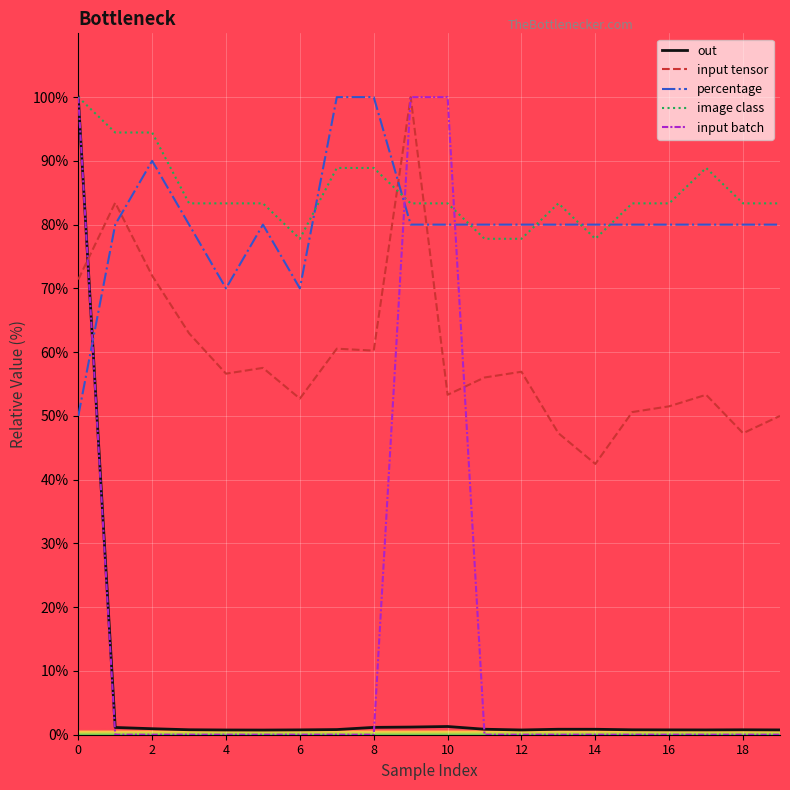

After their last crossing, which series has the higher values: input tensor or out?

input tensor